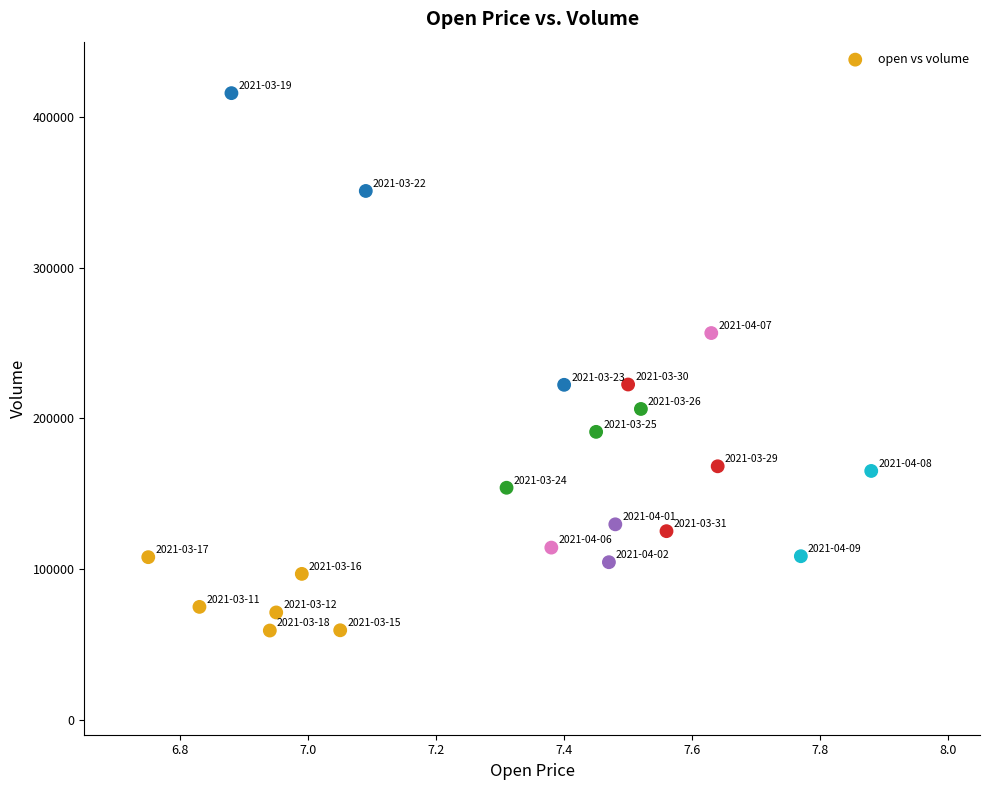

What is the range of X values (max minus min)?

1.1